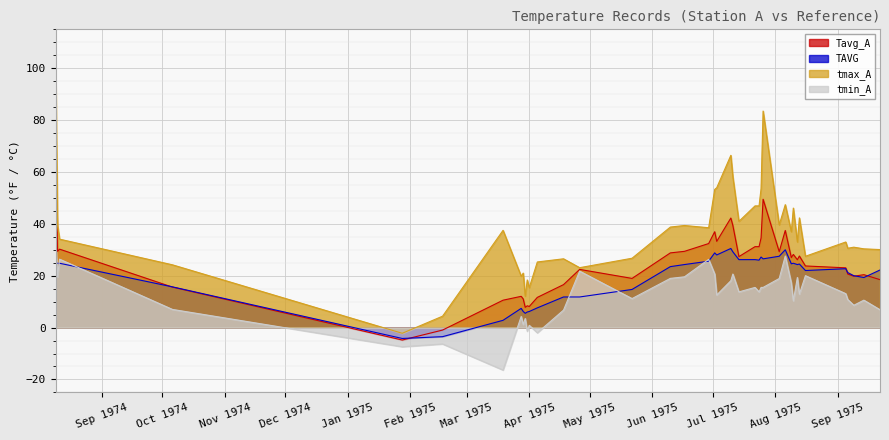

Which series has the largest total across all categories?

tmax_A